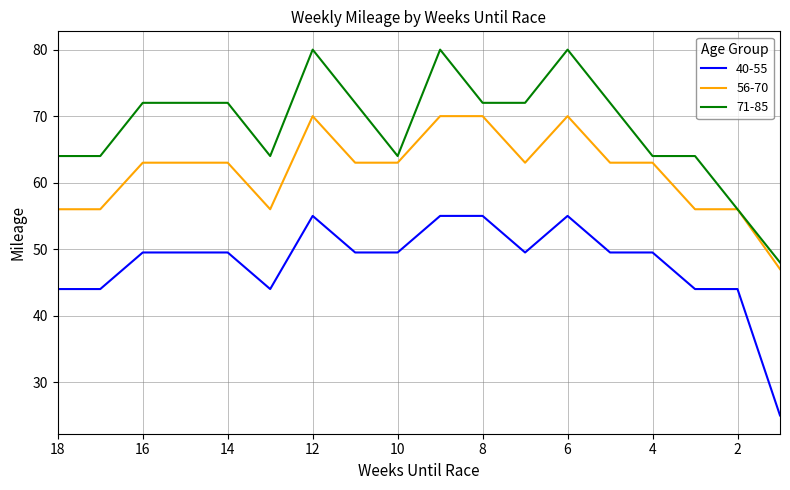

List the series in order of their overall mean, highest first.

71-85, 56-70, 40-55